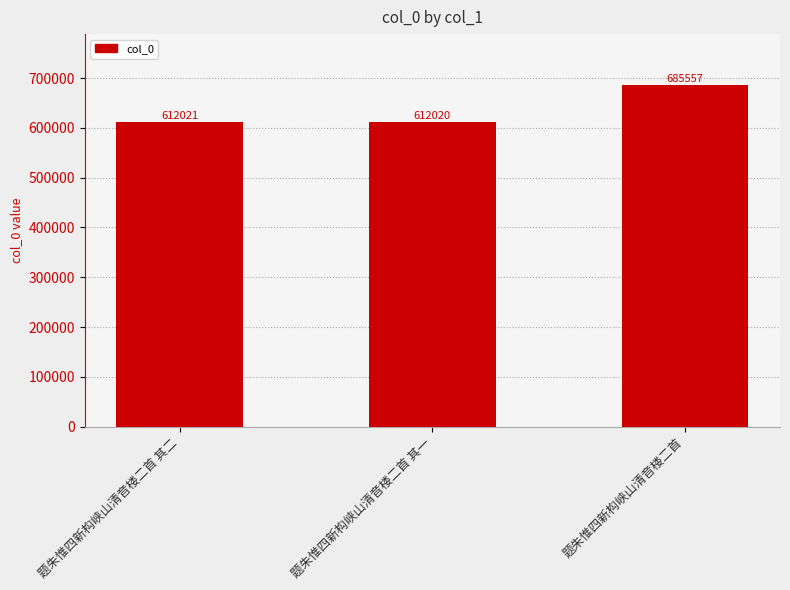

Which has a higher value, 题朱惟四新构峡山清音楼二首 其二 or 题朱惟四新构峡山清音楼二首 其一?

题朱惟四新构峡山清音楼二首 其二